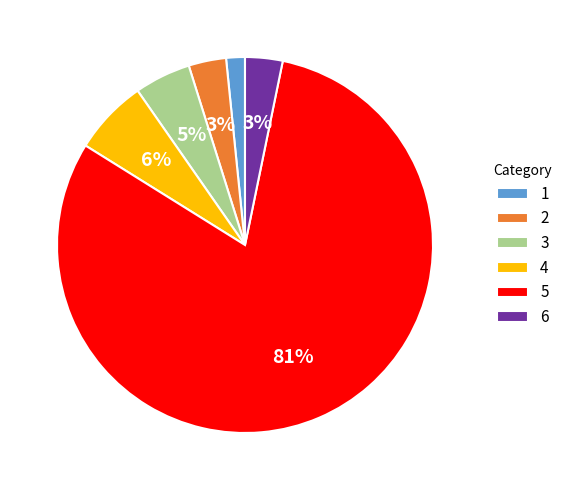

To the nearest percent, what is the combined percentage of 4 and 5?

87%